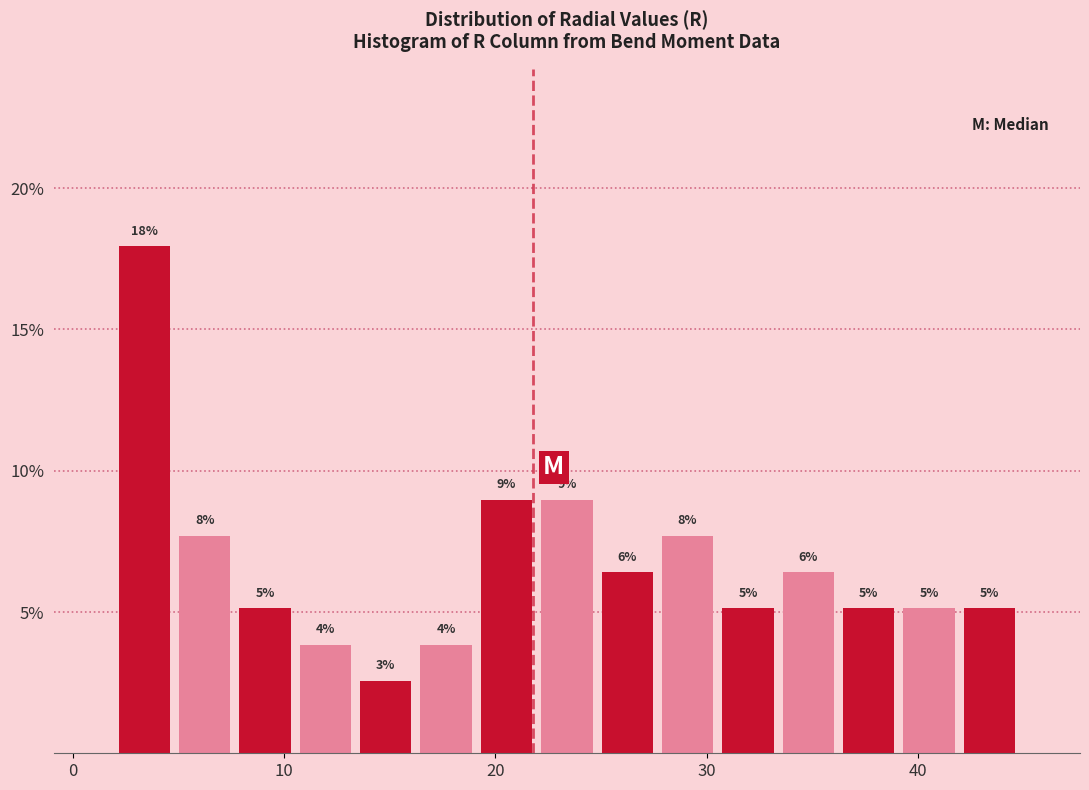

Around what value on the x-axis is the tallest bar? Give the approximate position of its centre, as read against the axis.

3